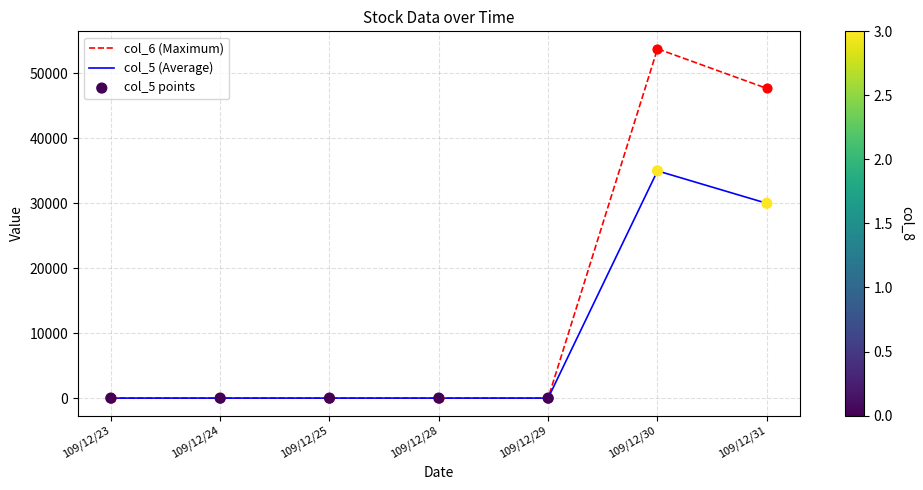

At which category is the sum across all series the highest?

109/12/30